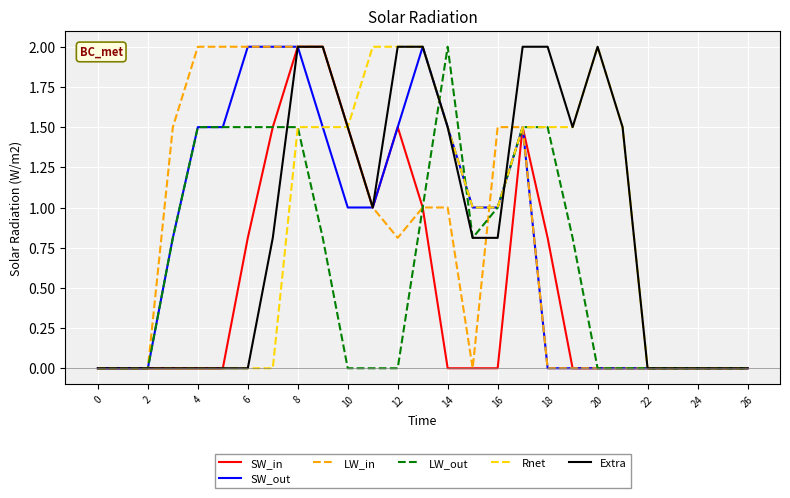

At which category is the sum across all series the highest?

8